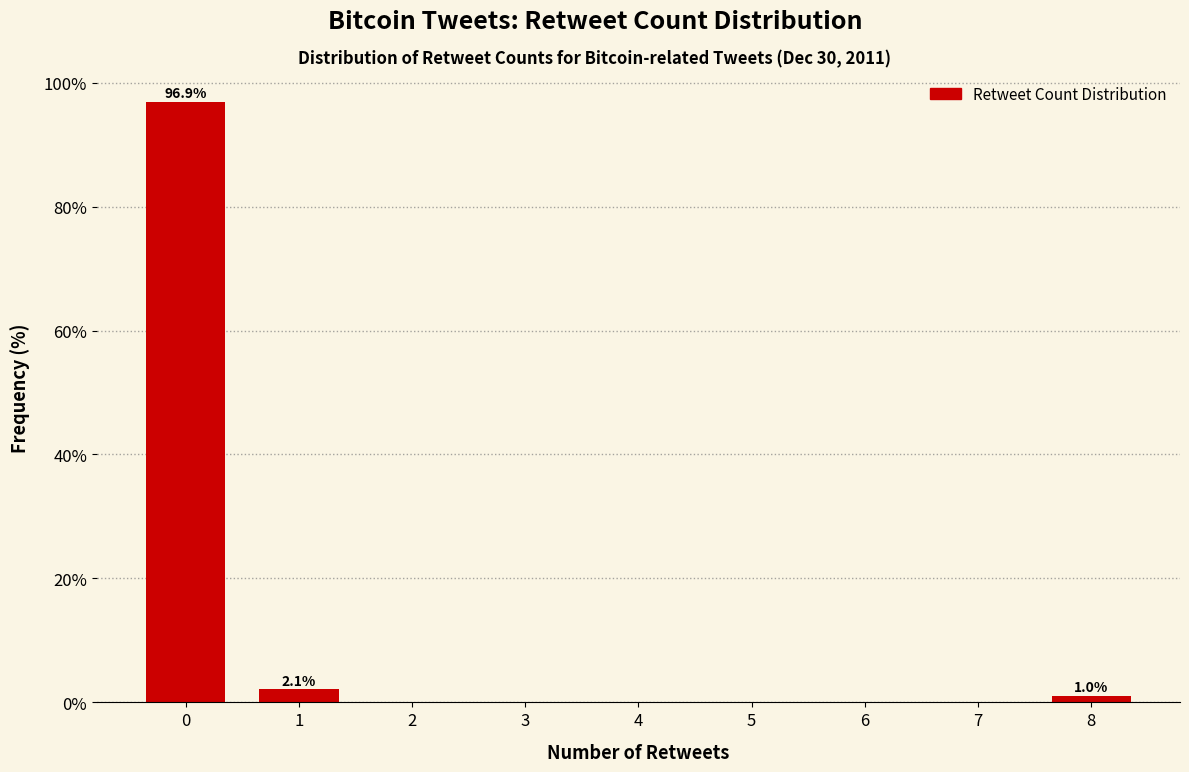

Reading left to right, list all the values displayed in this chart.

0=96.9	1=2.1	2=0.0	3=0.0	4=0.0	5=0.0	6=0.0	7=0.0	8=1.0